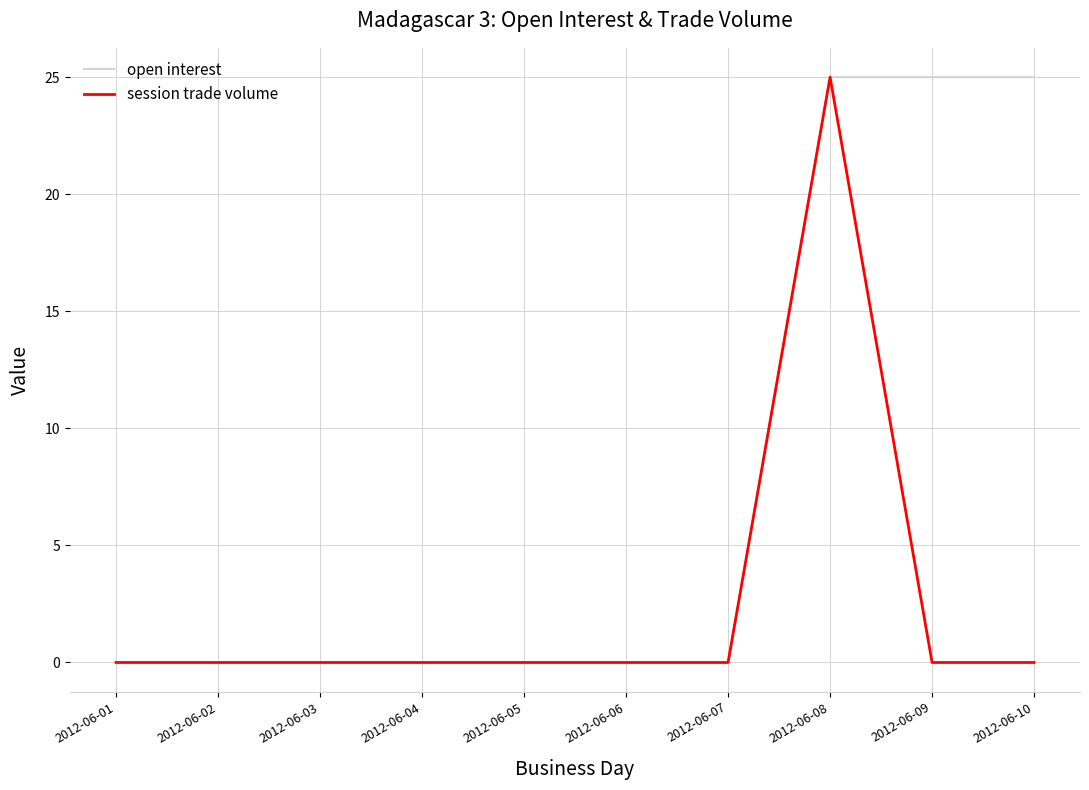

Rank the series by their average value, from lowest to highest.

session trade volume, open interest